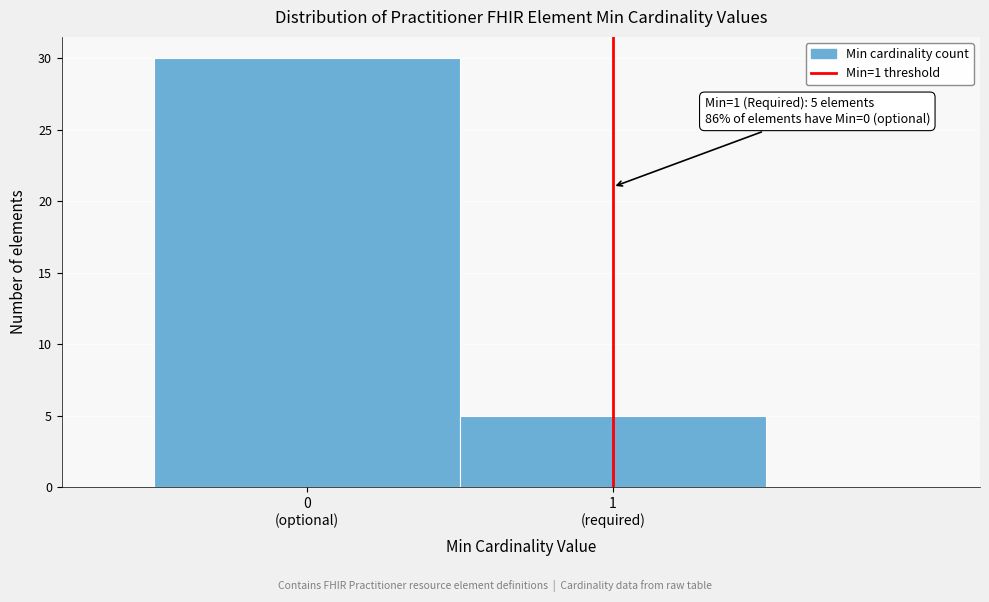

Reading left to right, transcribe all the data shown in this chart.

30	5